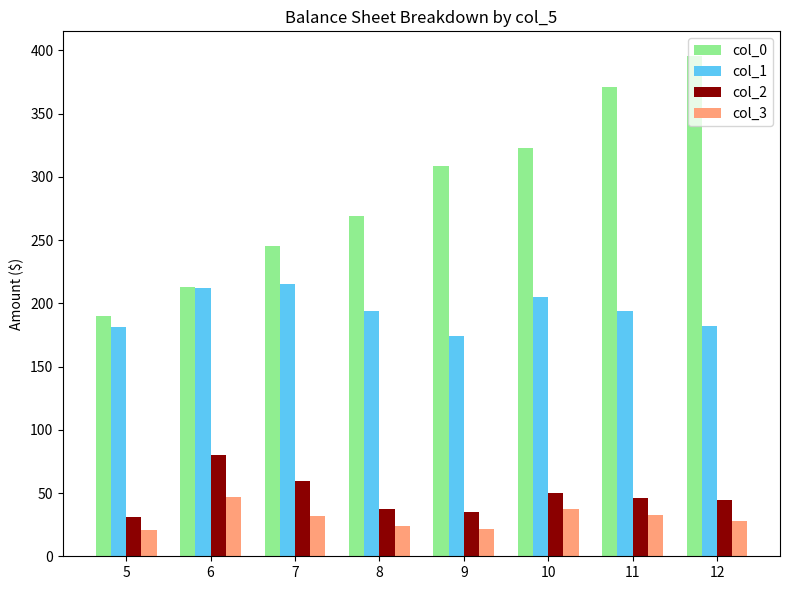

What is the spread (max minus min) of values at 12?

367.5